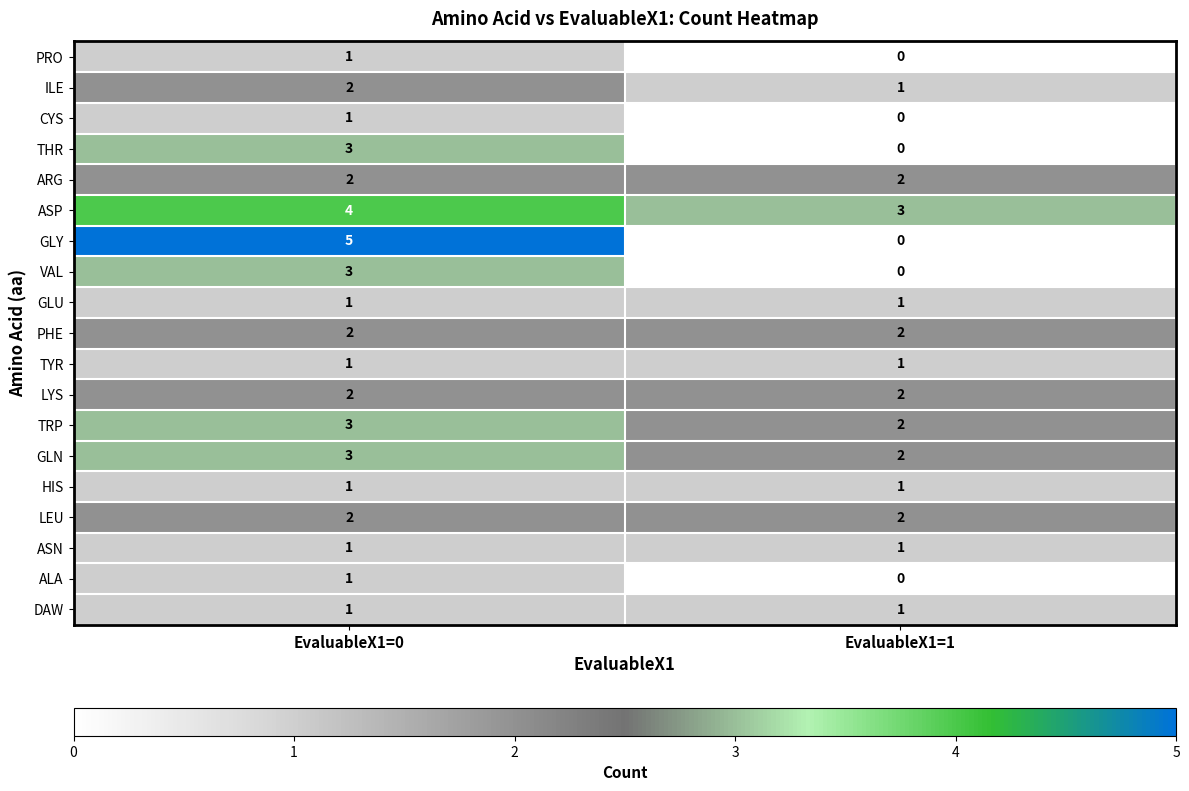

Rank the categories by ILE value from lowest to highest.

EvaluableX1=1, EvaluableX1=0